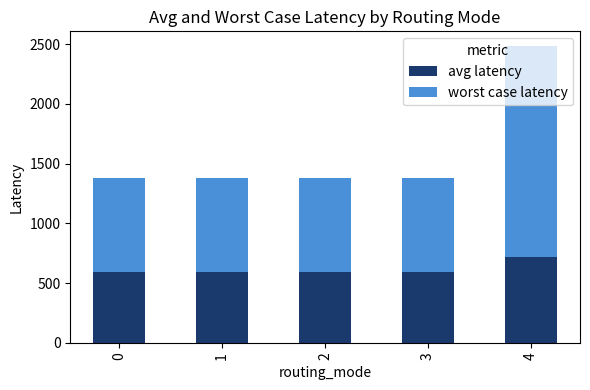

What is the minimum value for avg latency?

594.0